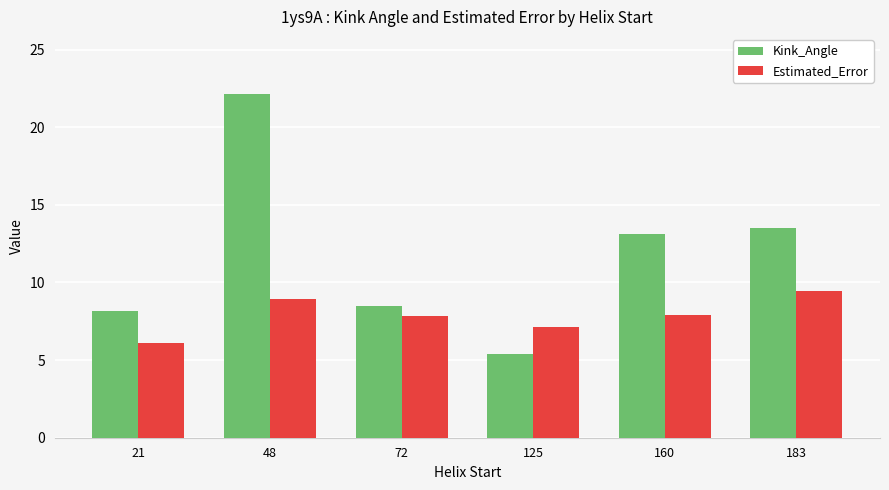

Between 21 and 72, which series saw the biggest shift?

Estimated_Error